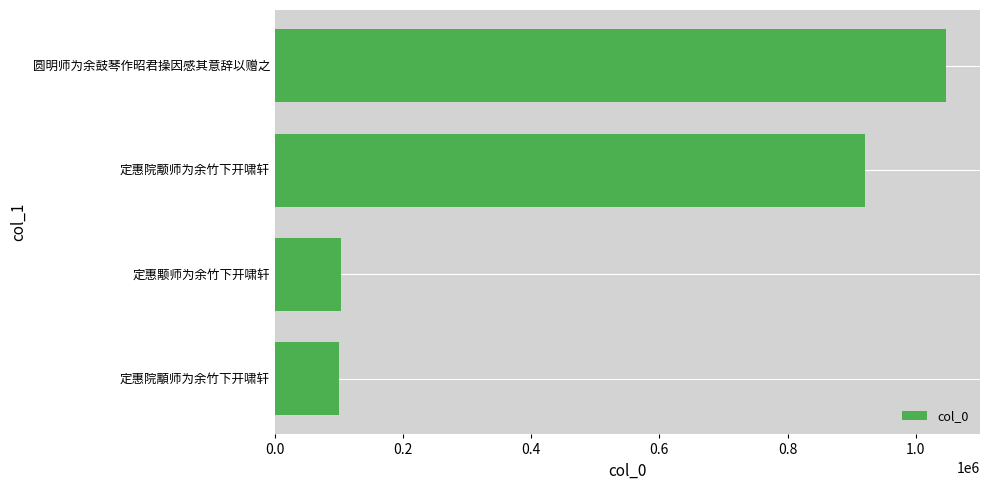

What is the greatest value displayed?

1047824